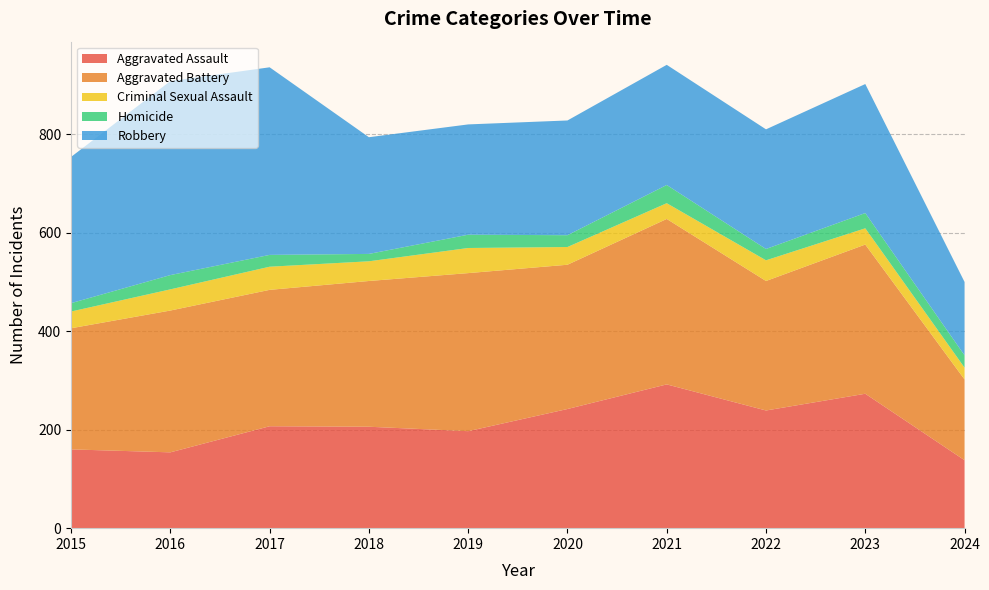

Reading left to right, what are all the values shown in this chart?

Aggravated Assault: 2015=160	2016=154	2017=207	2018=206	2019=197	2020=242	2021=292	2022=239	2023=273	2024=138
Aggravated Battery: 2015=246	2016=288	2017=277	2018=296	2019=321	2020=293	2021=336	2022=263	2023=303	2024=164
Criminal Sexual Assault: 2015=34	2016=43	2017=47	2018=40	2019=51	2020=36	2021=32	2022=42	2023=33	2024=24
Homicide: 2015=17	2016=29	2017=24	2018=15	2019=27	2020=24	2021=37	2022=23	2023=31	2024=25
Robbery: 2015=297	2016=394	2017=381	2018=237	2019=224	2020=233	2021=244	2022=243	2023=262	2024=149